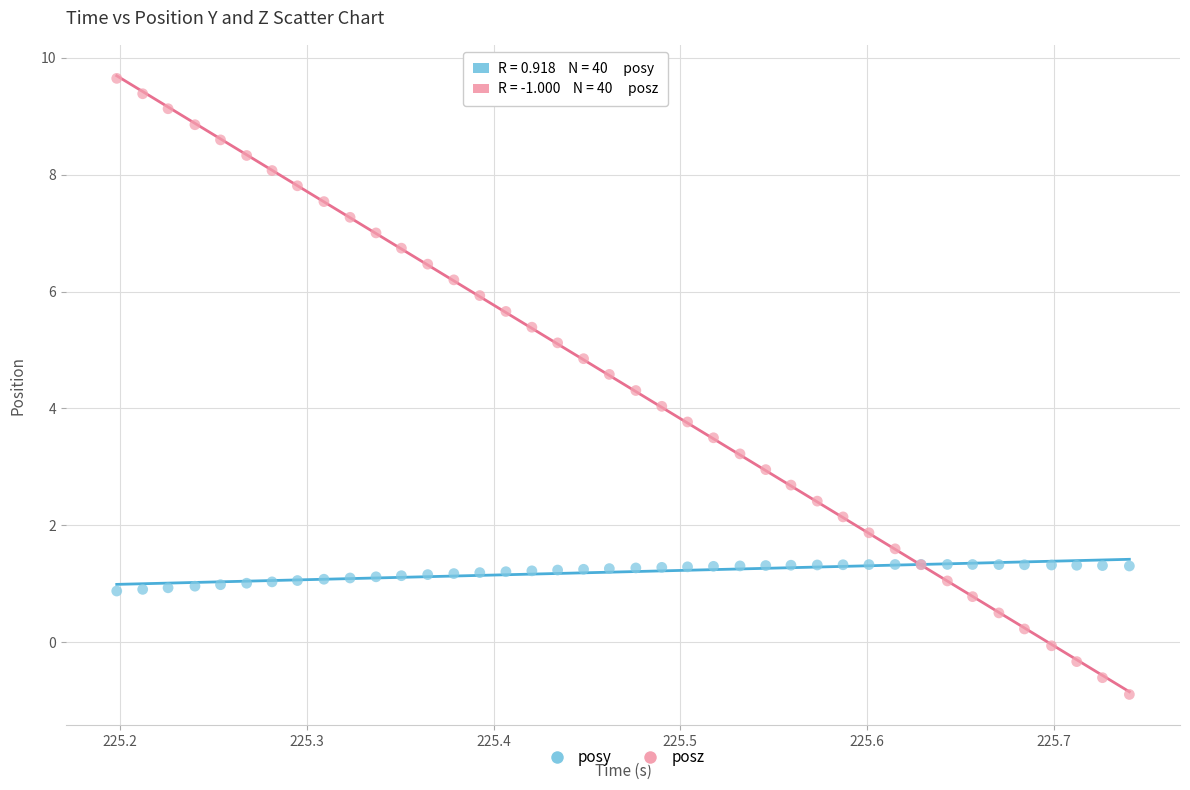

What are all the series names shown in the legend?

posy, posz